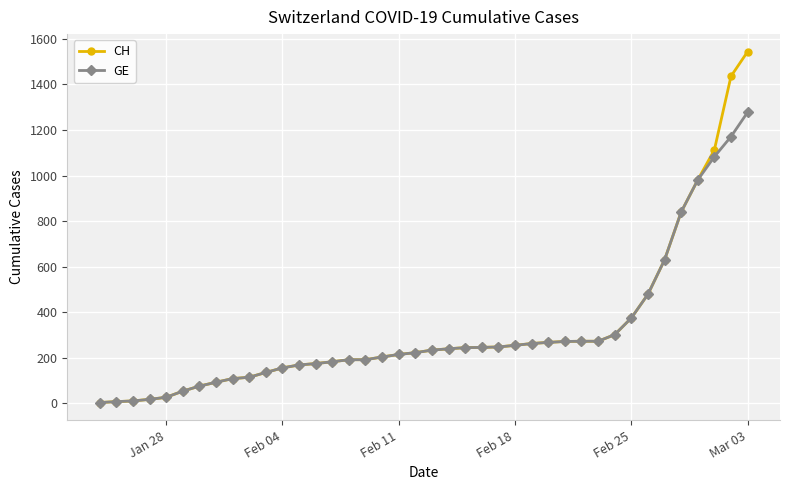

Which series has the widest spread of values?

CH